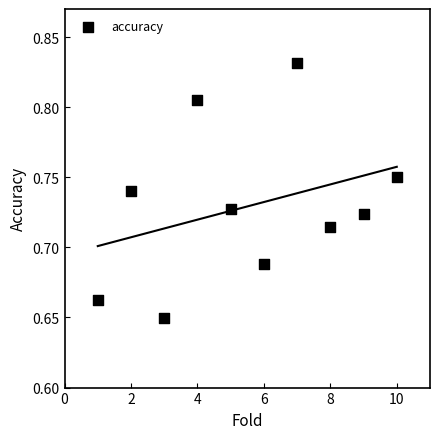

What is the average X value?

5.5